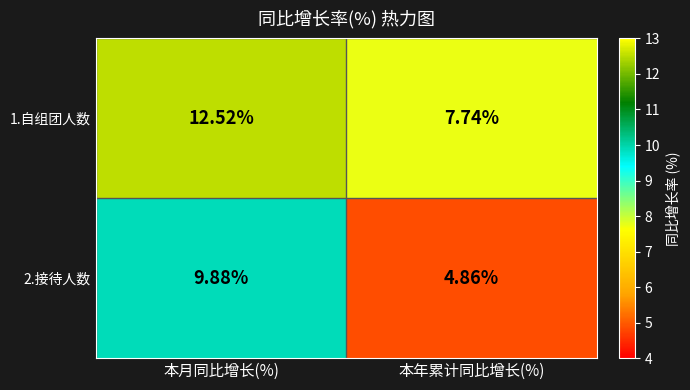

How many categories are shown in the chart?

2